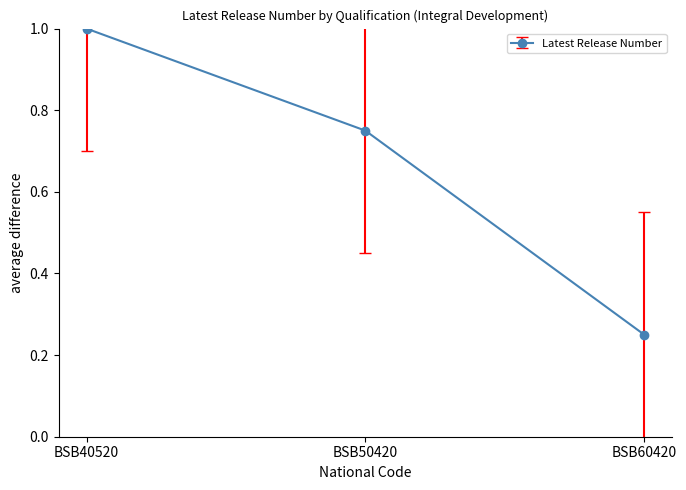

What is the greatest value displayed?

1.0